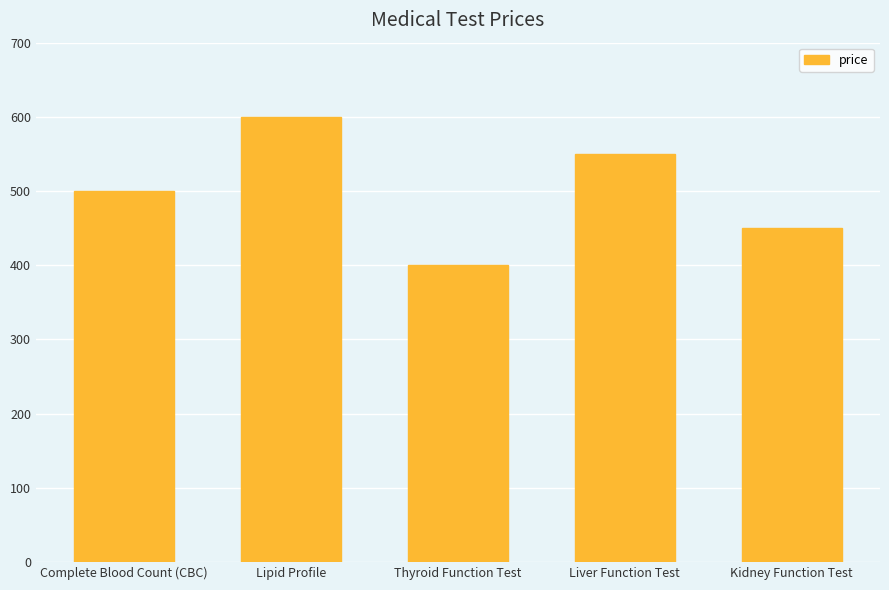

Rank the categories by value from lowest to highest.

Thyroid Function Test, Kidney Function Test, Complete Blood Count (CBC), Liver Function Test, Lipid Profile